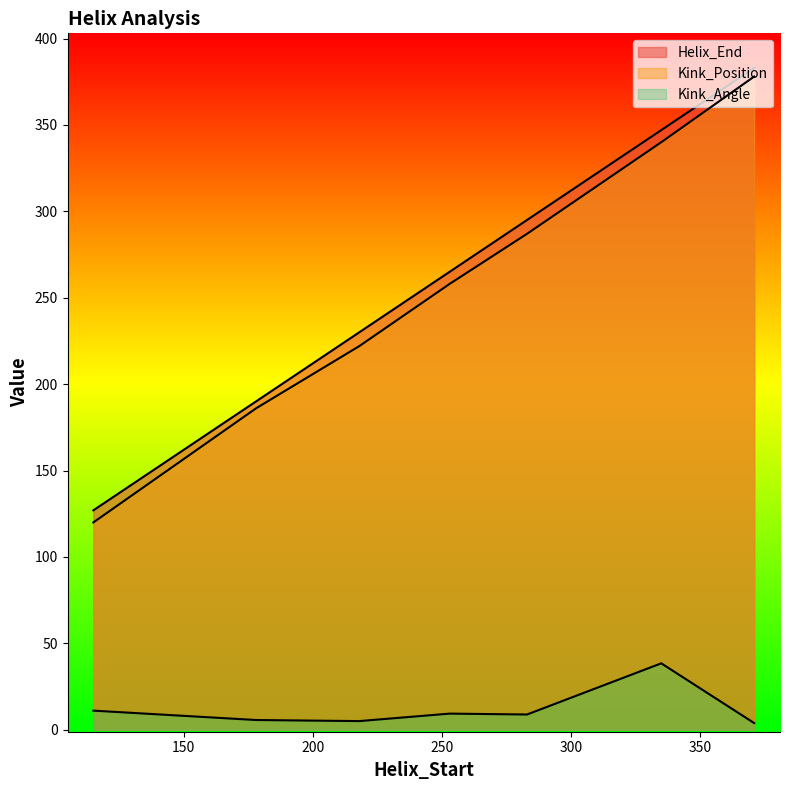

What is the average value of the Helix_End series?

262.4